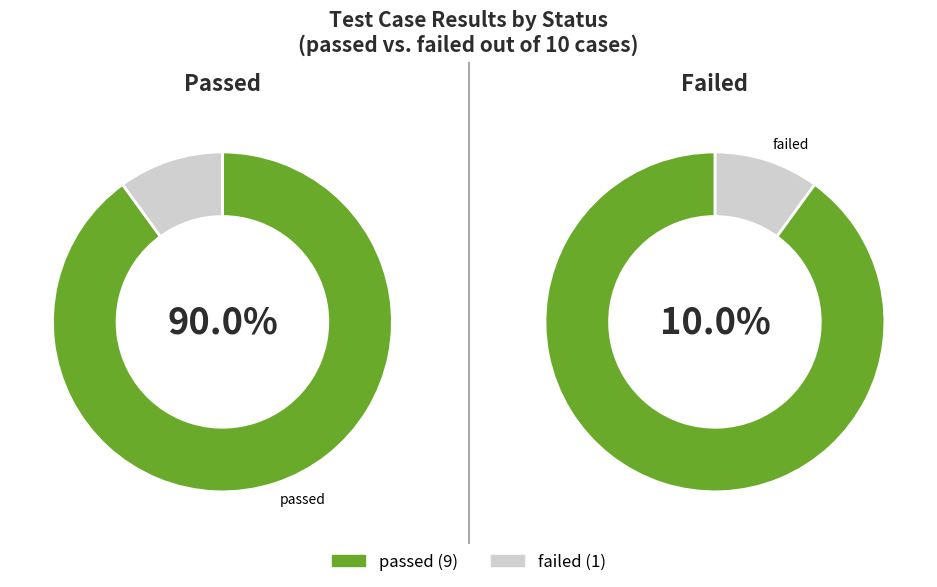

Is there any slice that represents more than half of the pie?

Yes